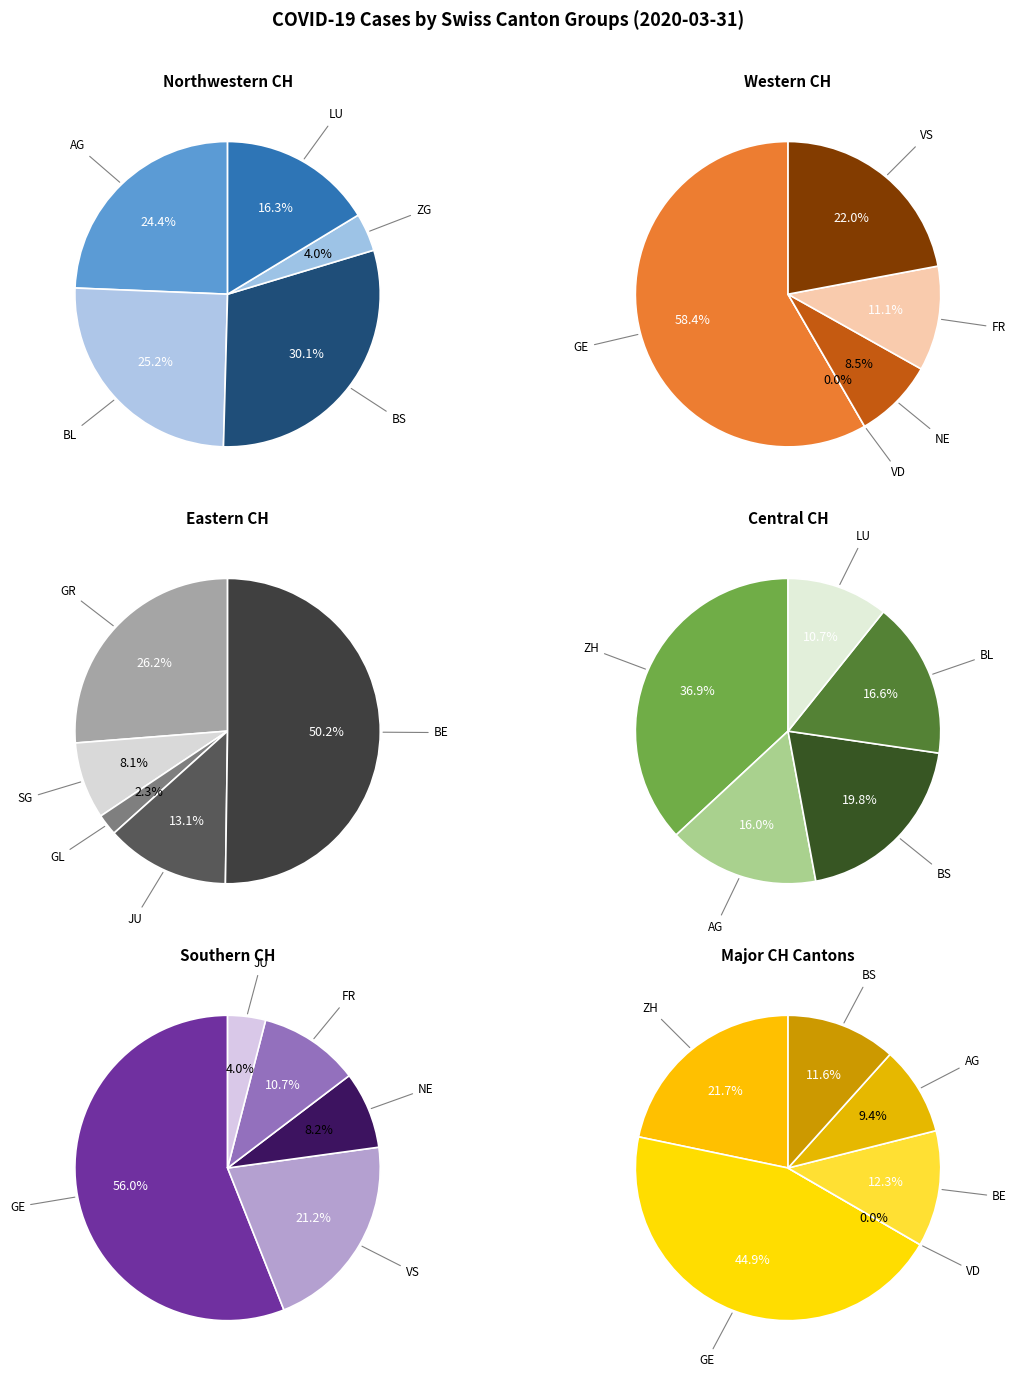

What is the ratio of the value at ZG to the value at BS?

0.1